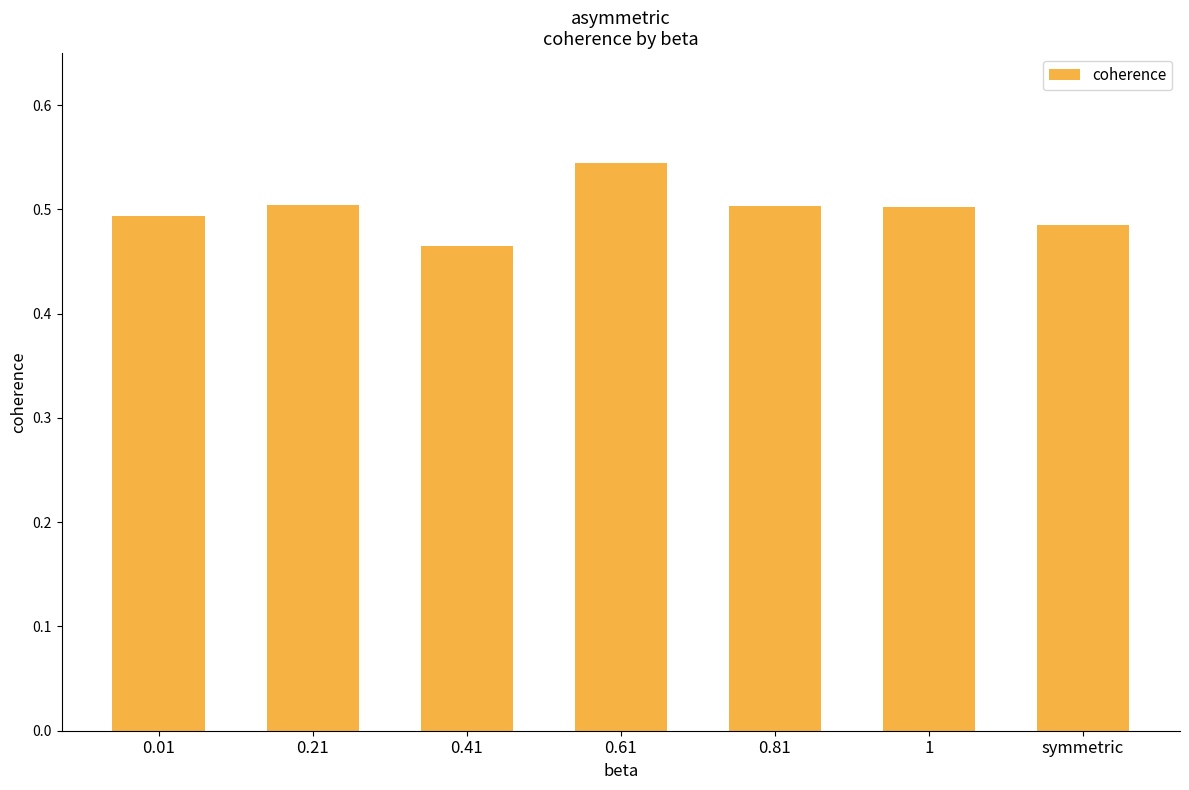

What is the label of the 2nd bar from the right?

1